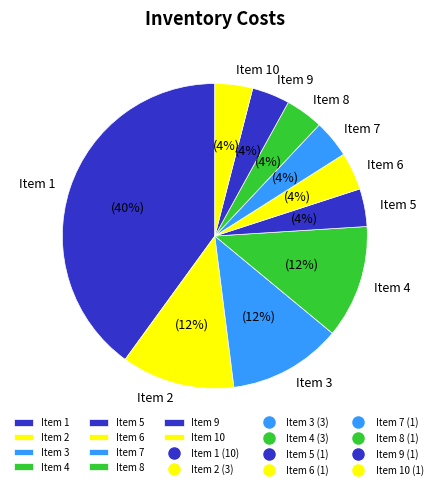

How many slices are in this pie chart?

10